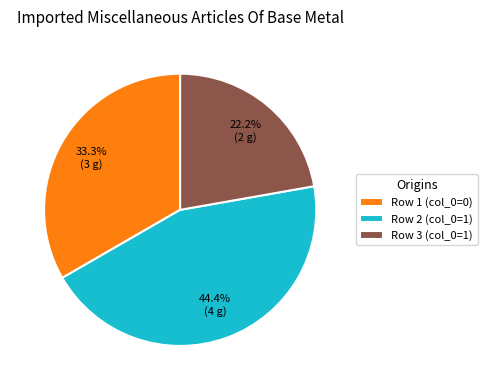

What percentage do Row 2 (col_0=1) and Row 1 (col_0=0) together represent?

77.8%